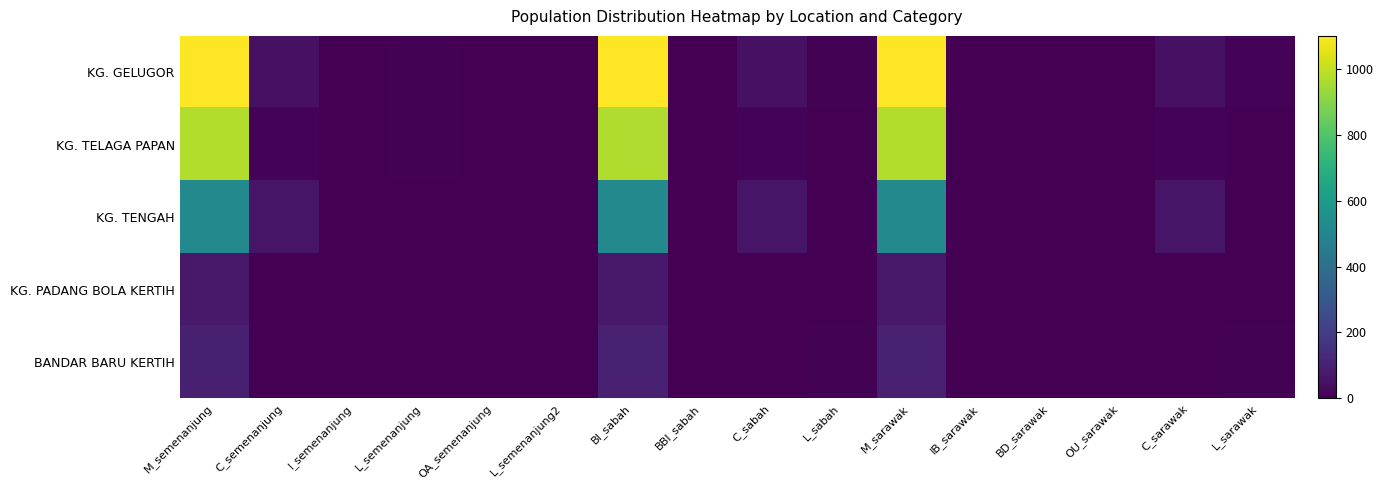

What is the total value across all series at BBI_sabah?

9